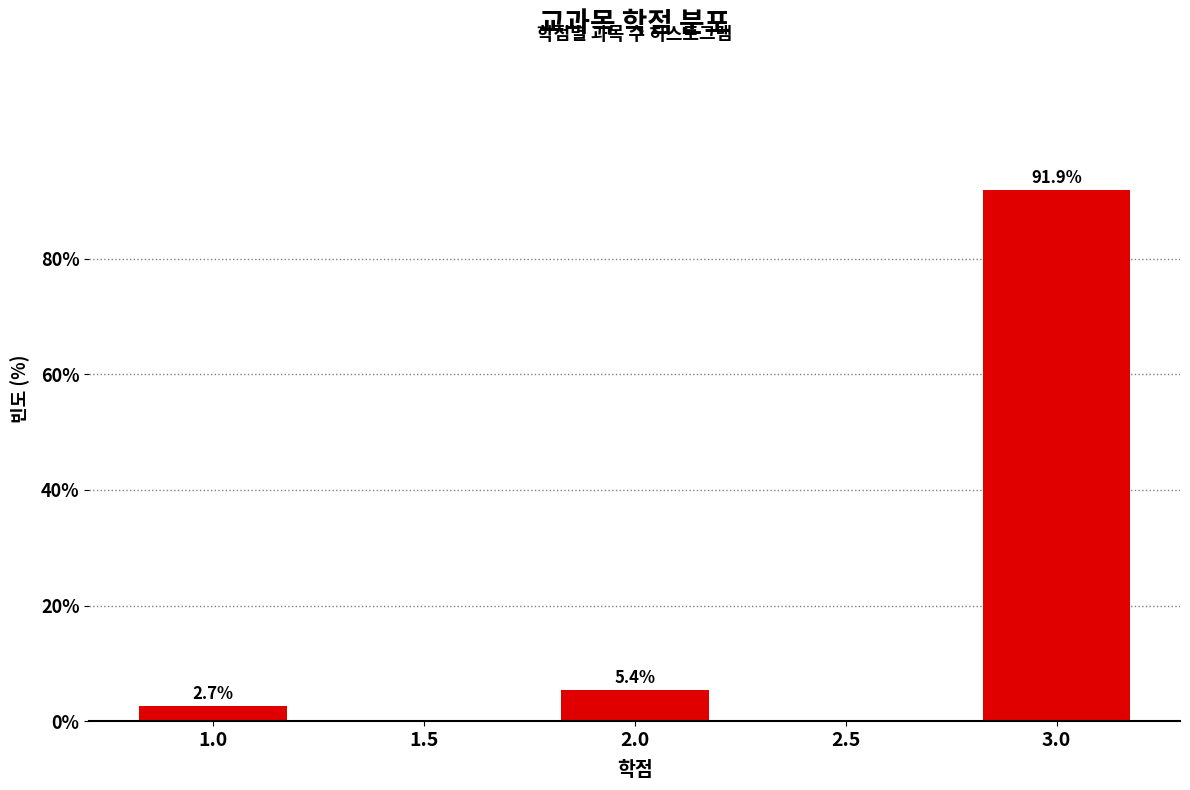

Over which range of the x-axis is the bar tallest?

2.75 to 3.25